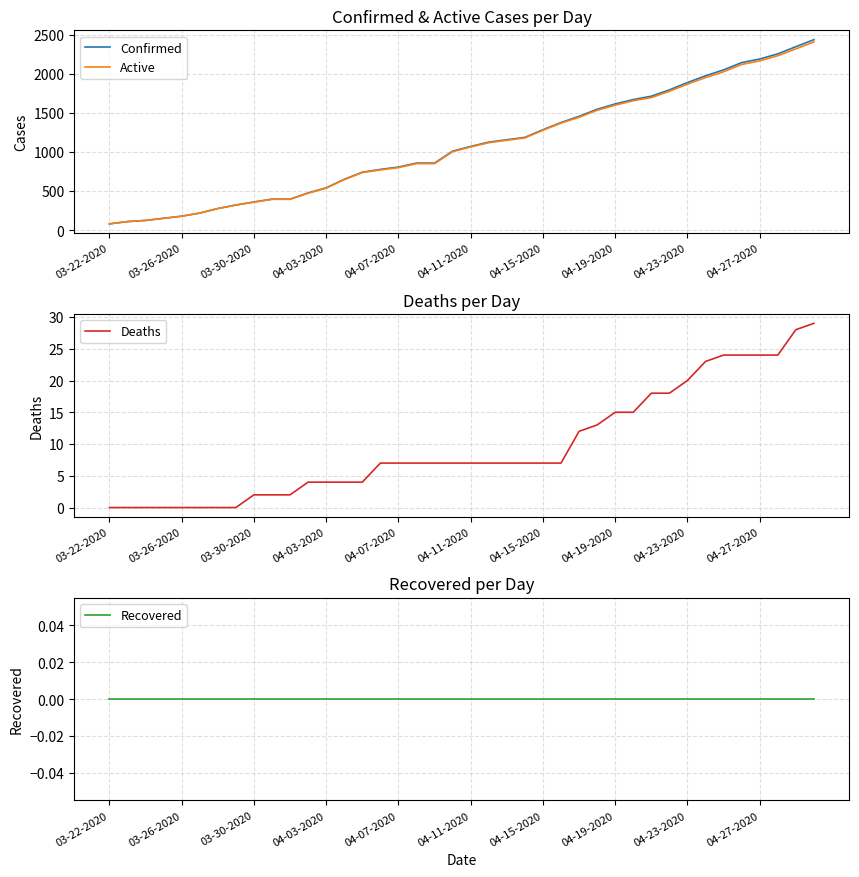

What is the maximum value for Confirmed?

2438